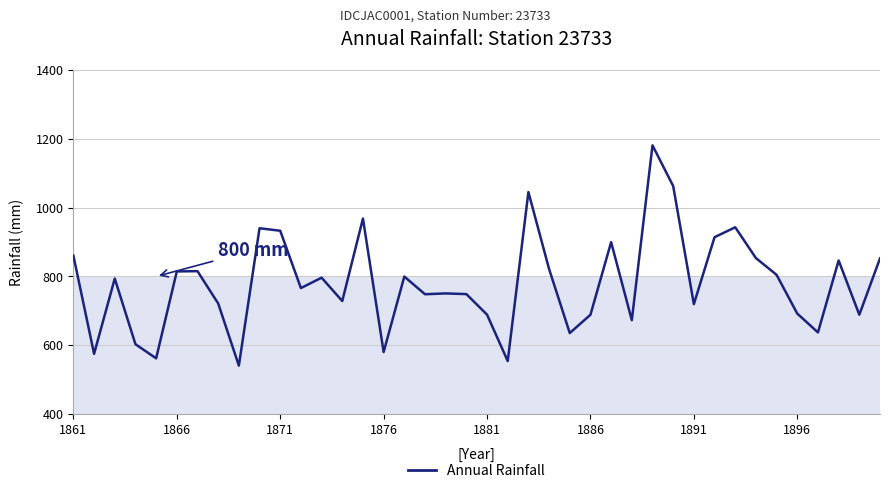

How many lines are shown in the chart?

1